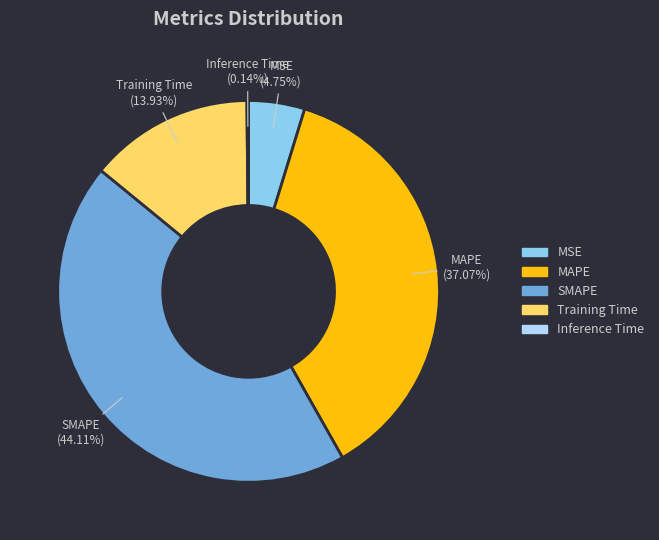

Which slice is the largest?

SMAPE